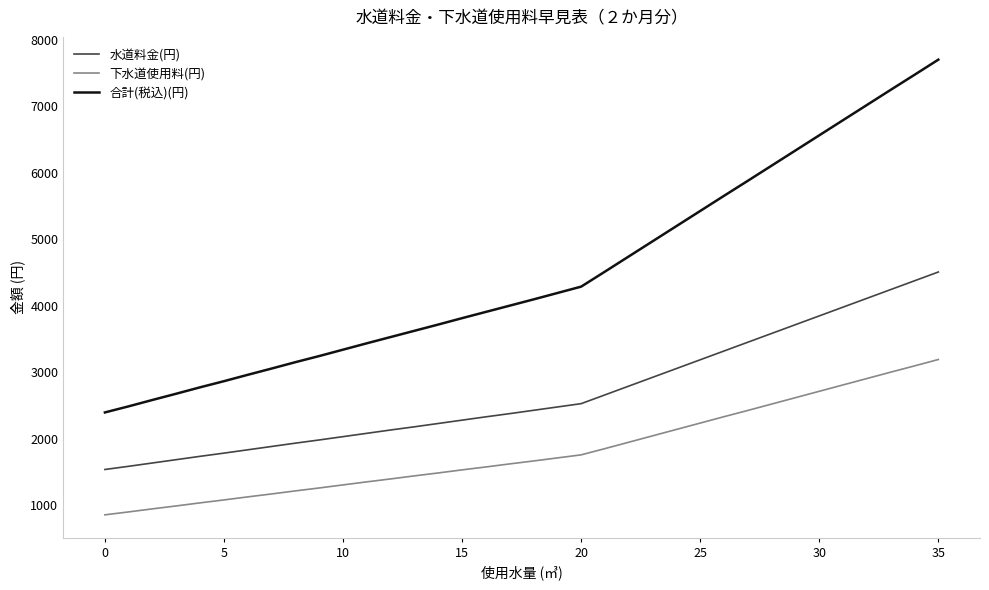

What are all the series names shown in the legend?

水道料金(円), 下水道使用料(円), 合計(税込)(円)